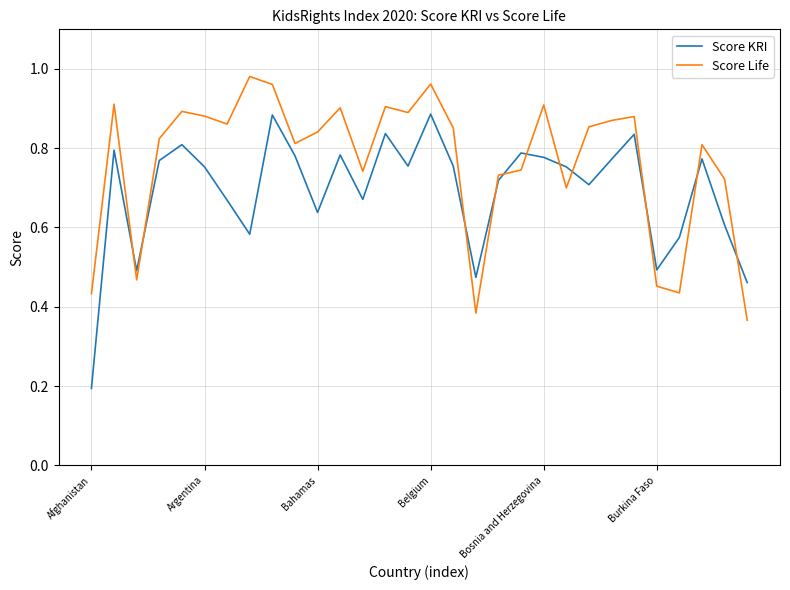

In Score KRI, how many points are lower than both neighbors (excluding endpoints)?

8